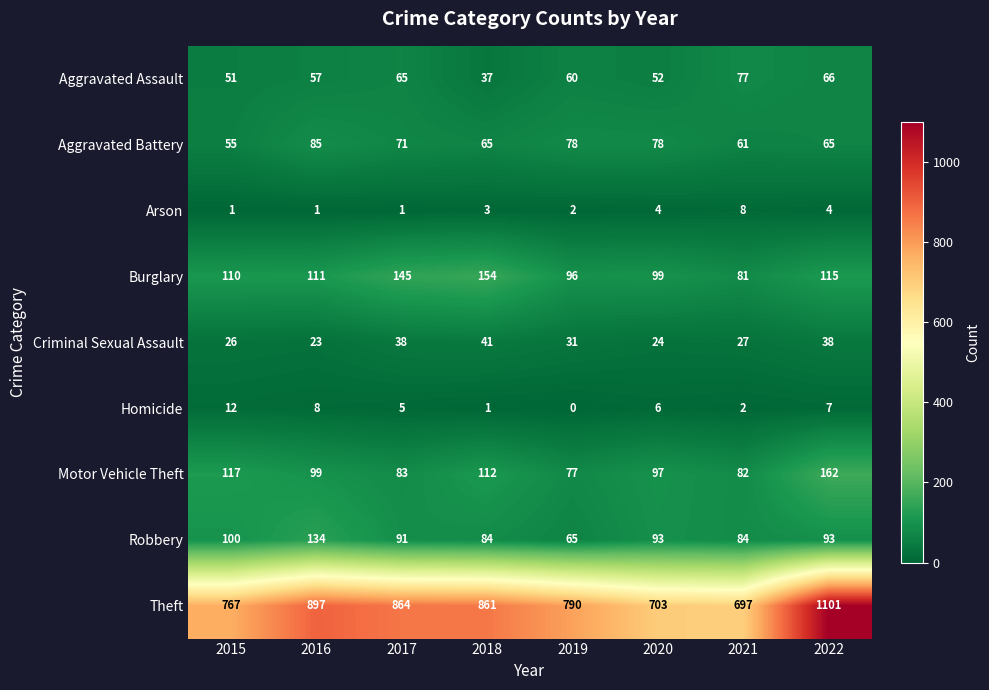

How many distinct data groups are displayed?

9